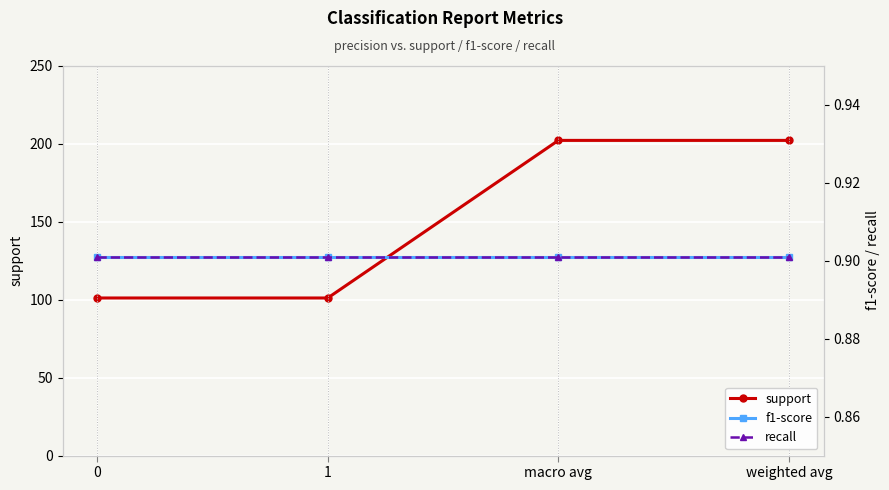

Which series has the largest range (max minus min)?

support